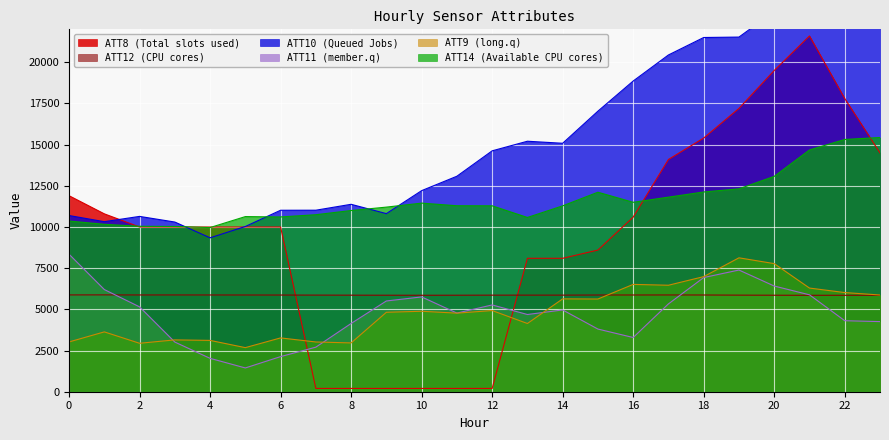

What is the difference between the highest and lowest values at 6?

8884.8